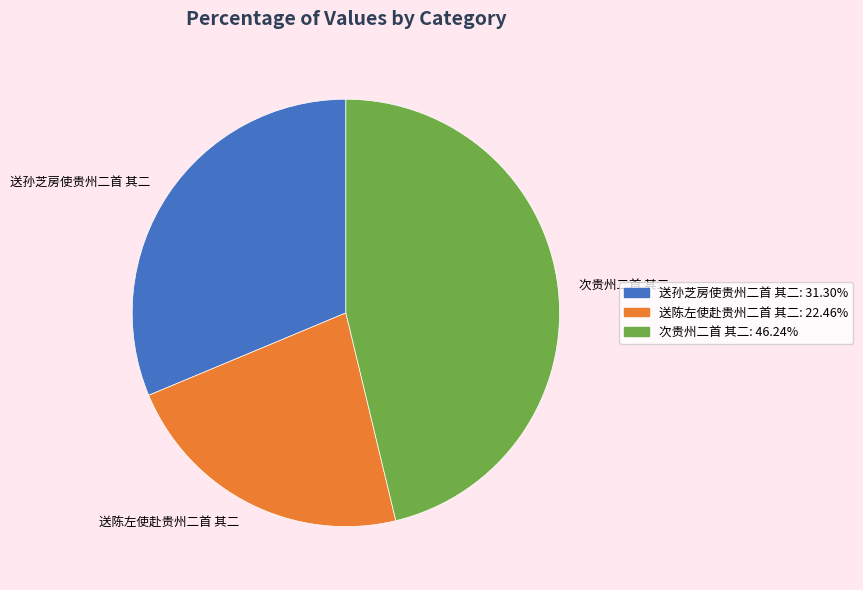

Is there any slice that represents more than half of the pie?

No